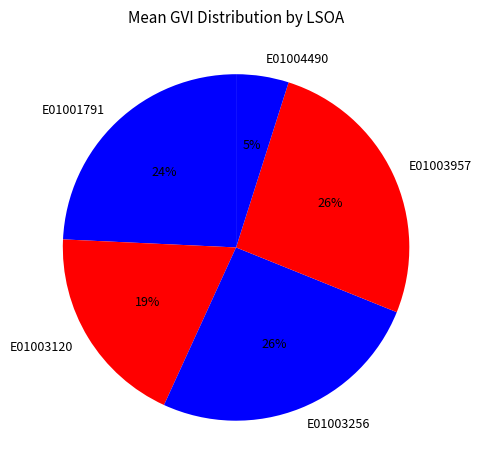

Does E01003256 account for over 50% of the chart?

No